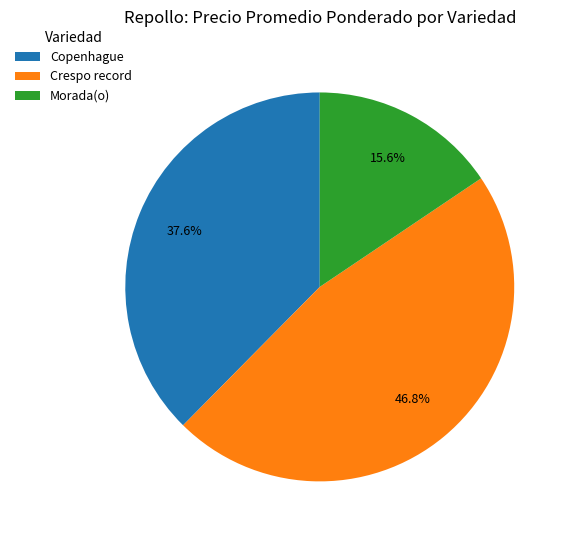

Does Copenhague account for over 50% of the chart?

No